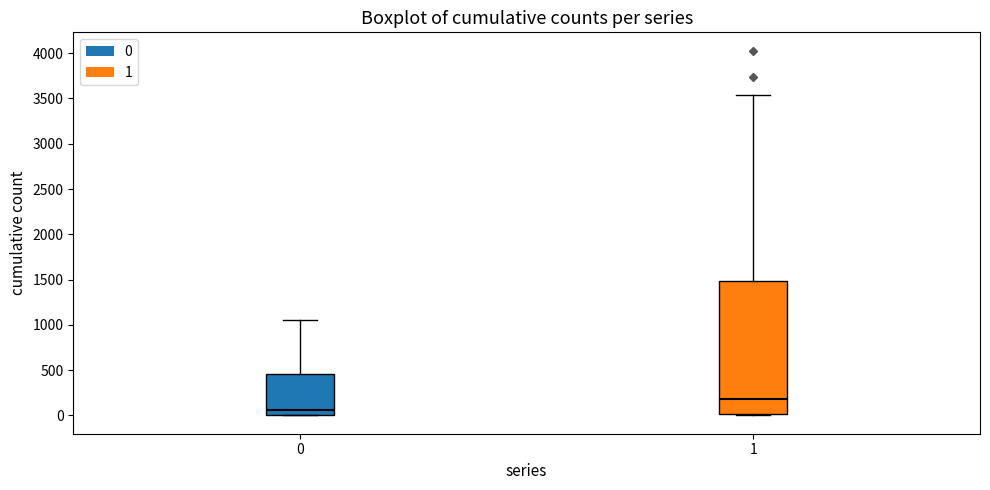

Which box is the tallest, from its lower edge to its upper edge?

1